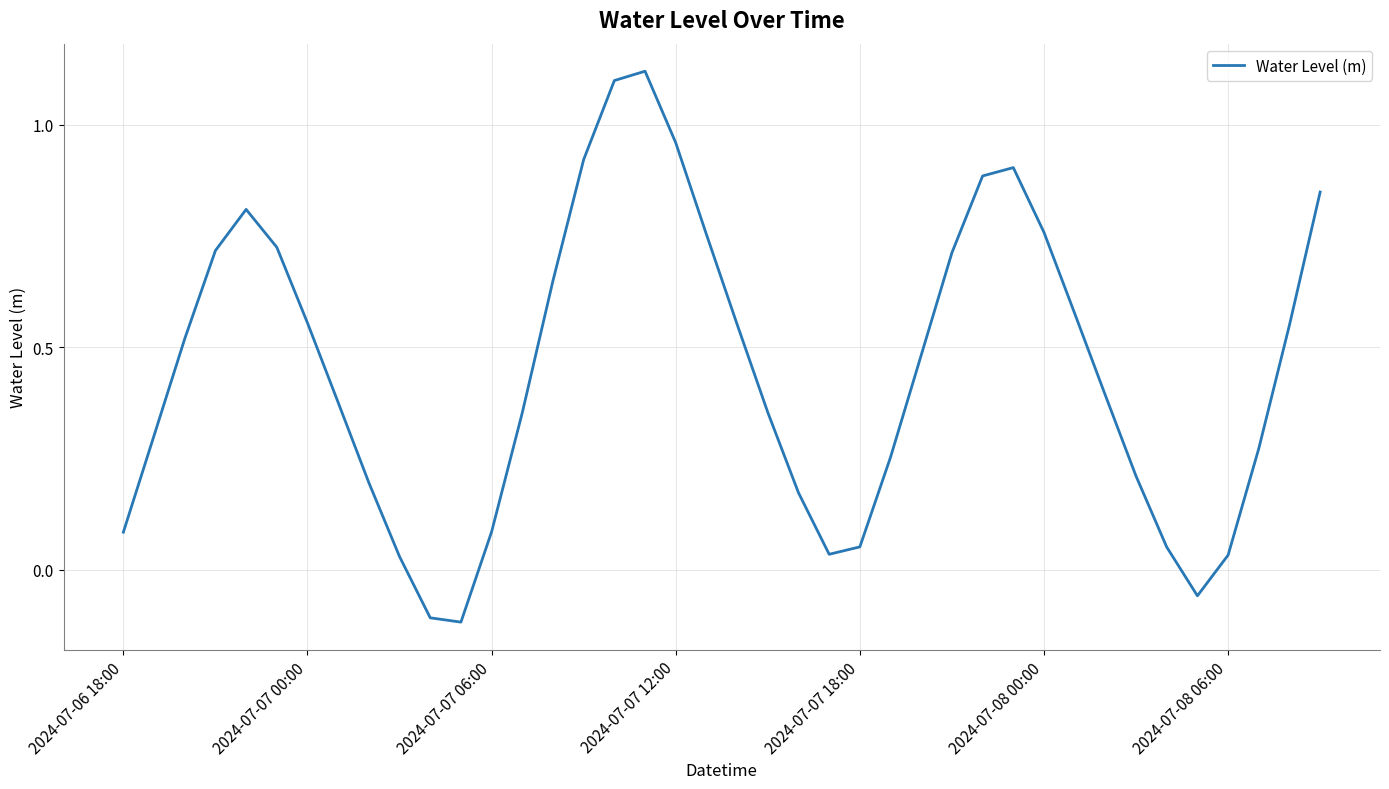

What is the minimum value shown in the chart?

-0.1